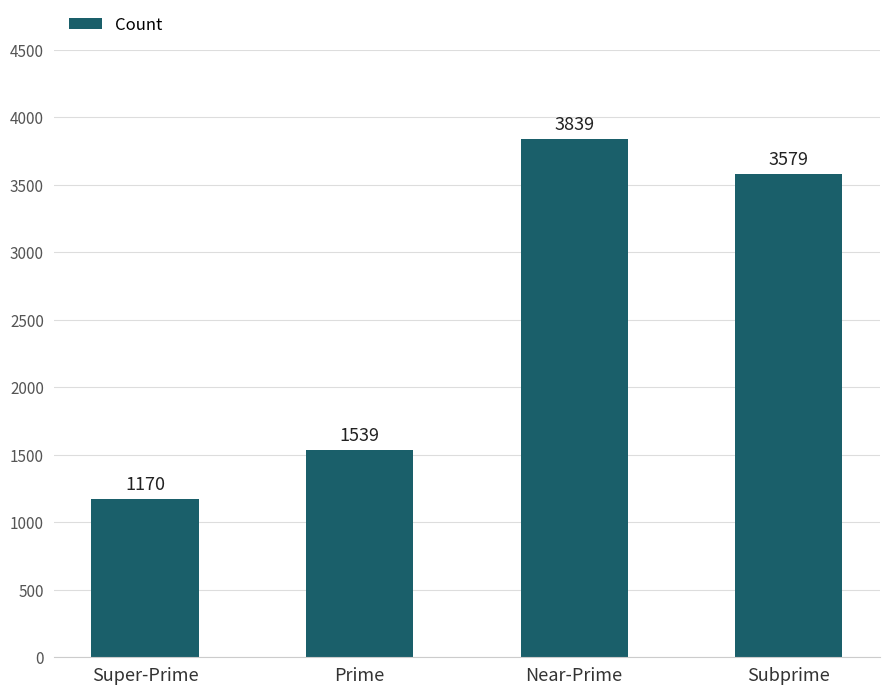

Which label corresponds to the largest value in the chart?

Near-Prime